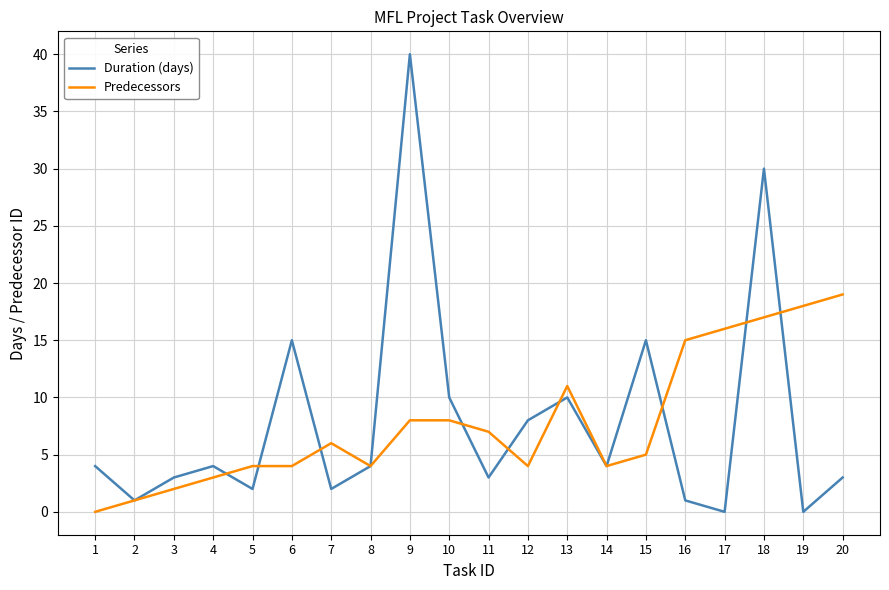

Is it true that Predecessors equals 18 at 19?

True